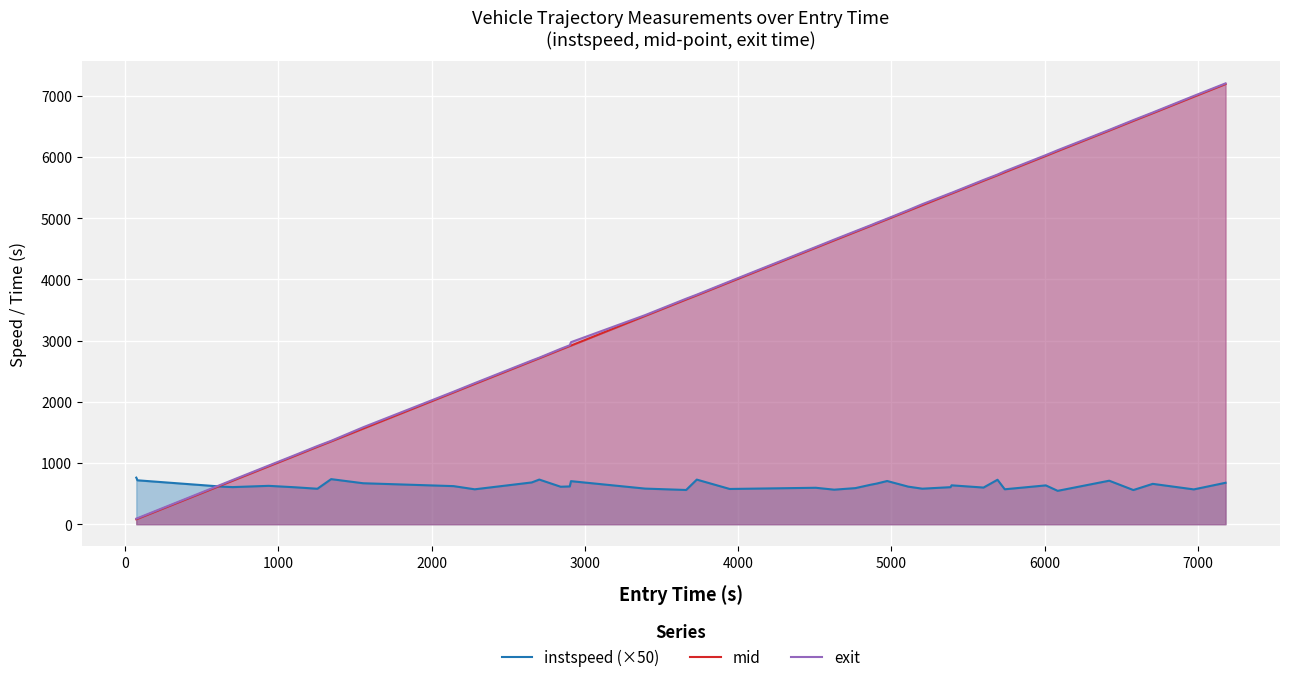

What is the highest value of the exit series?

7200.5